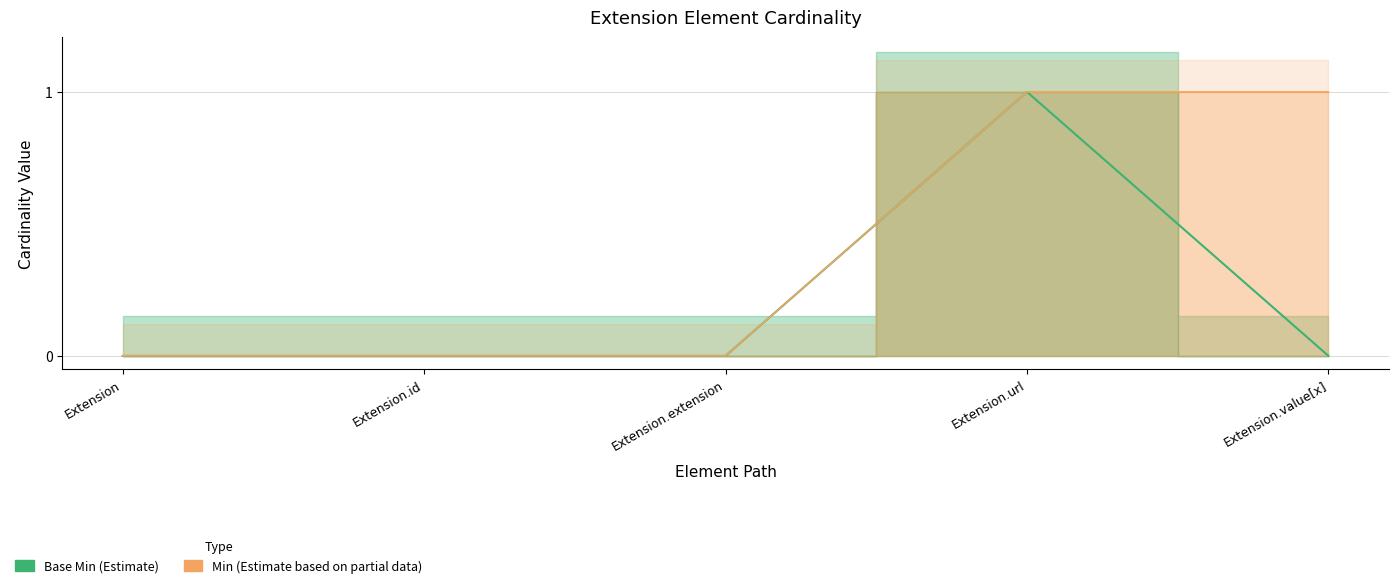

List the series in order of their overall mean, highest first.

Min, Base Min